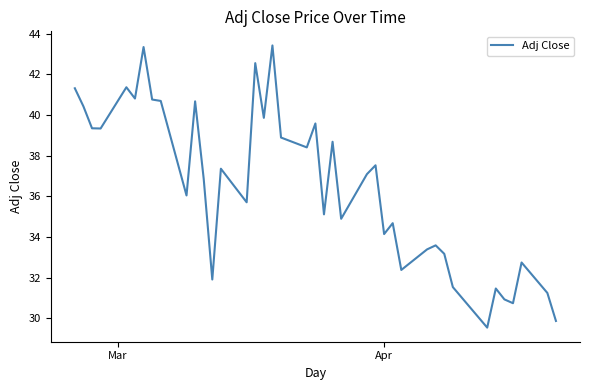

What is the greatest value displayed?

43.4